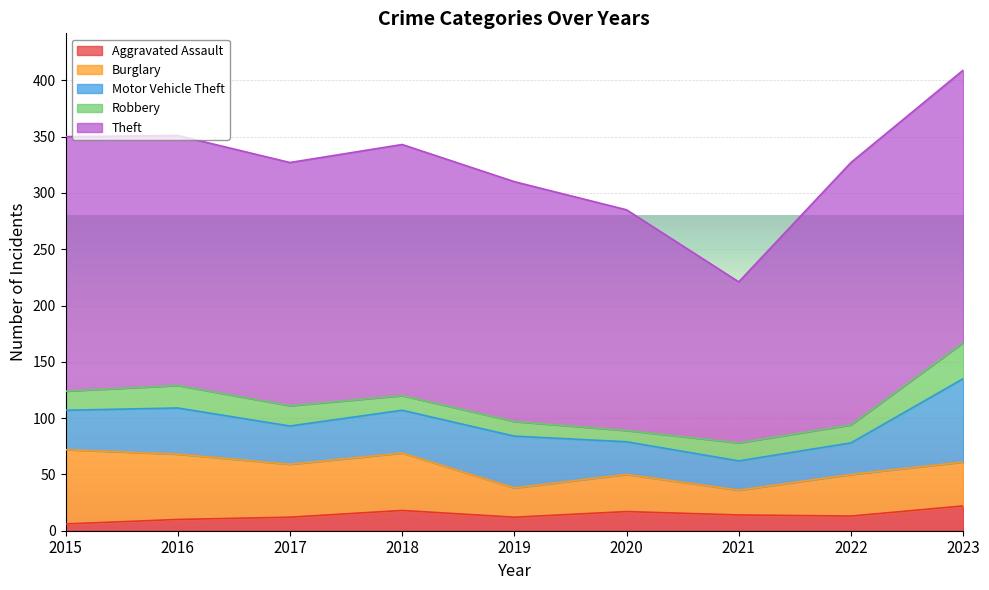

What is the approximate value of Motor Vehicle Theft at 2023, to the nearest 5?

75